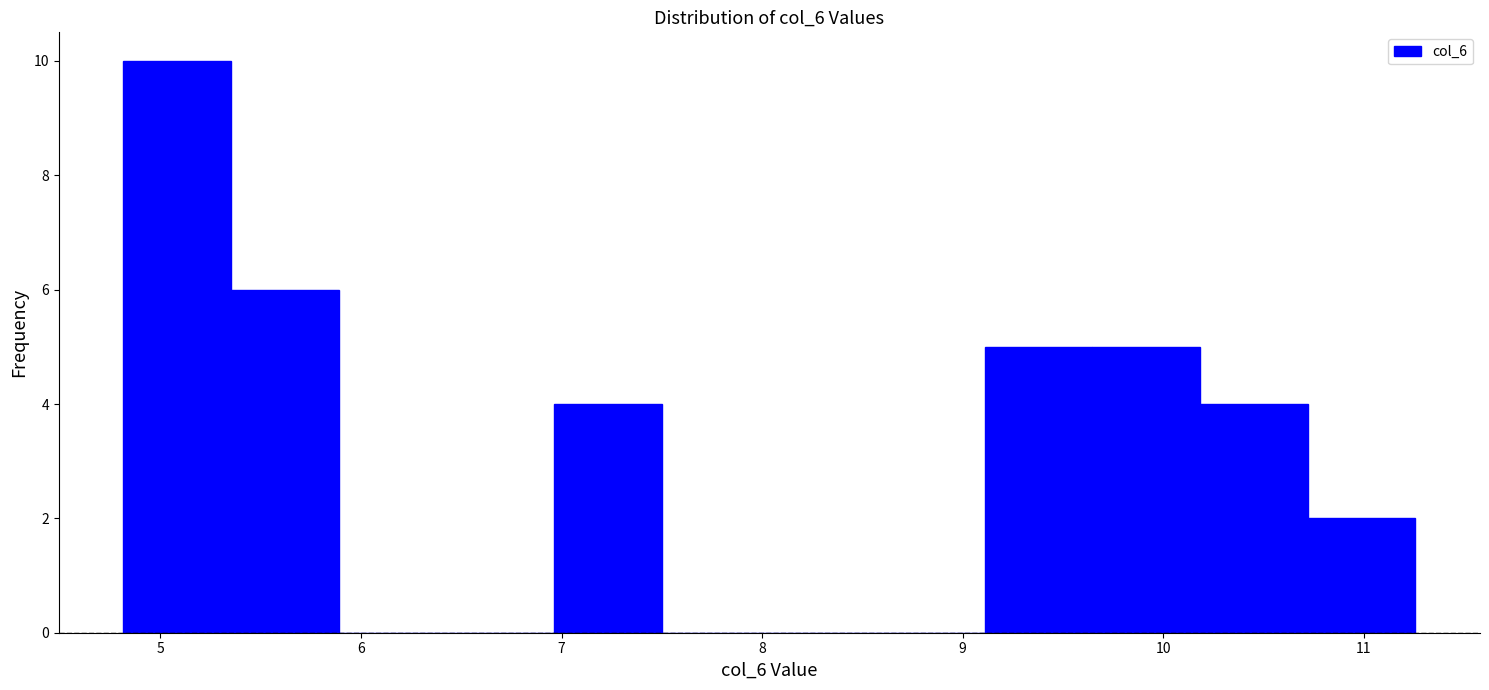

Reading left to right, transcribe this chart: for each bar, give the range it covers on the x-axis and its height. Neither the bar edges nor the heights are printed on the chart, so give them approximately, as read against the axes.

4.8 to 5.4: 10
5.4 to 5.9: 6
5.9 to 6.4: 0
6.4 to 7.0: 0
7.0 to 7.5: 4
7.5 to 8.0: 0
8.0 to 8.6: 0
8.6 to 9.1: 0
9.1 to 9.6: 5
9.6 to 10.2: 5
10.2 to 10.7: 4
10.7 to 11.3: 2